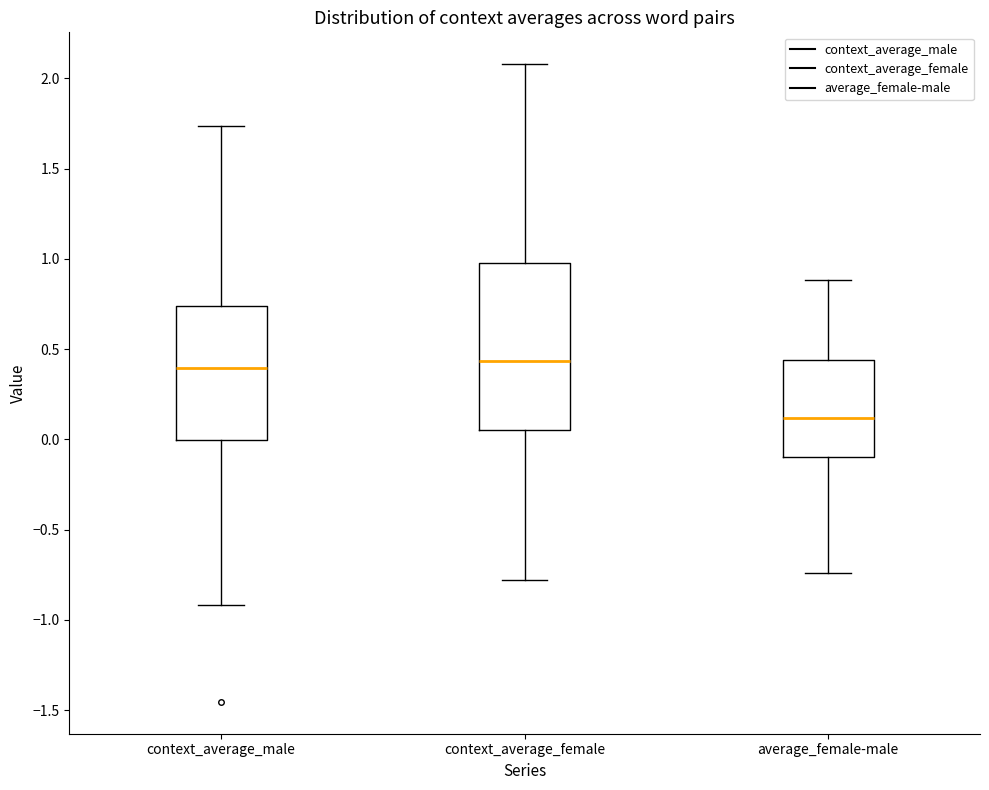

Reading left to right, transcribe this box plot: for each box, give where its median line is, the range the box spans, and where its two whiskers end, as read against the y-axis. The values are not printed on the chart, so give them approximately, as read against the axis.

context_average_male: median 0.40, box 0.00 to 0.75, whiskers -0.90 to 1.75
context_average_female: median 0.45, box 0.05 to 1.00, whiskers -0.80 to 2.10
average_female-male: median 0.10, box -0.10 to 0.45, whiskers -0.75 to 0.90